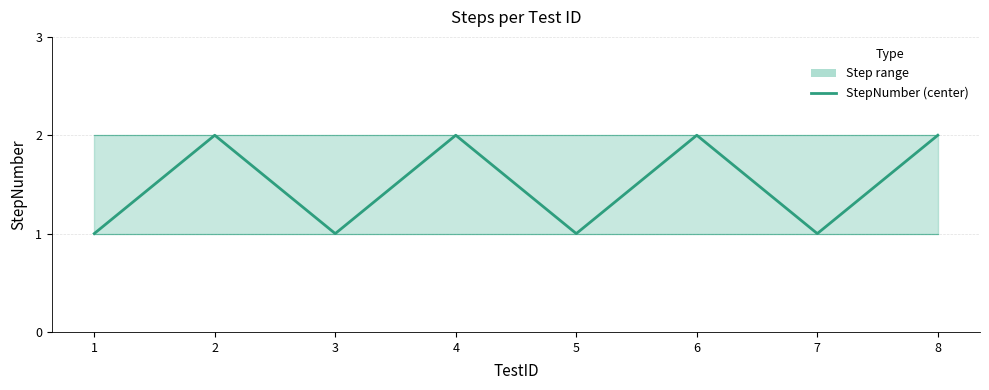

What is the maximum value shown in the chart?

2